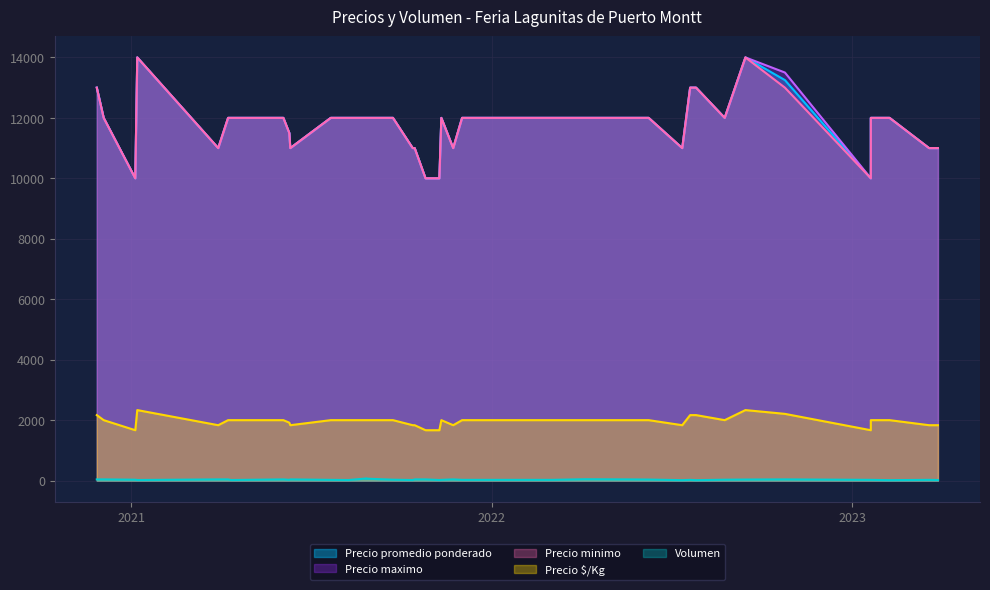

True or false: Precio maximo and Precio promedio ponderado cross at least once.

False